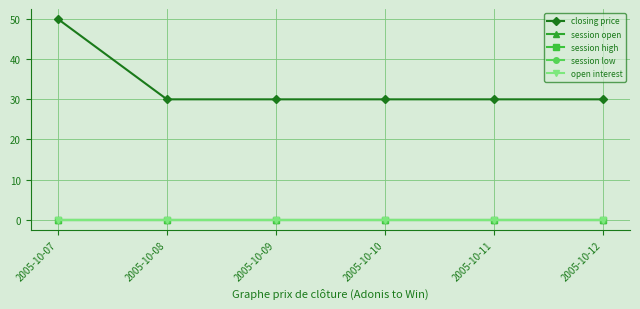

What is the difference between the maximum and minimum values in the closing price series?

20